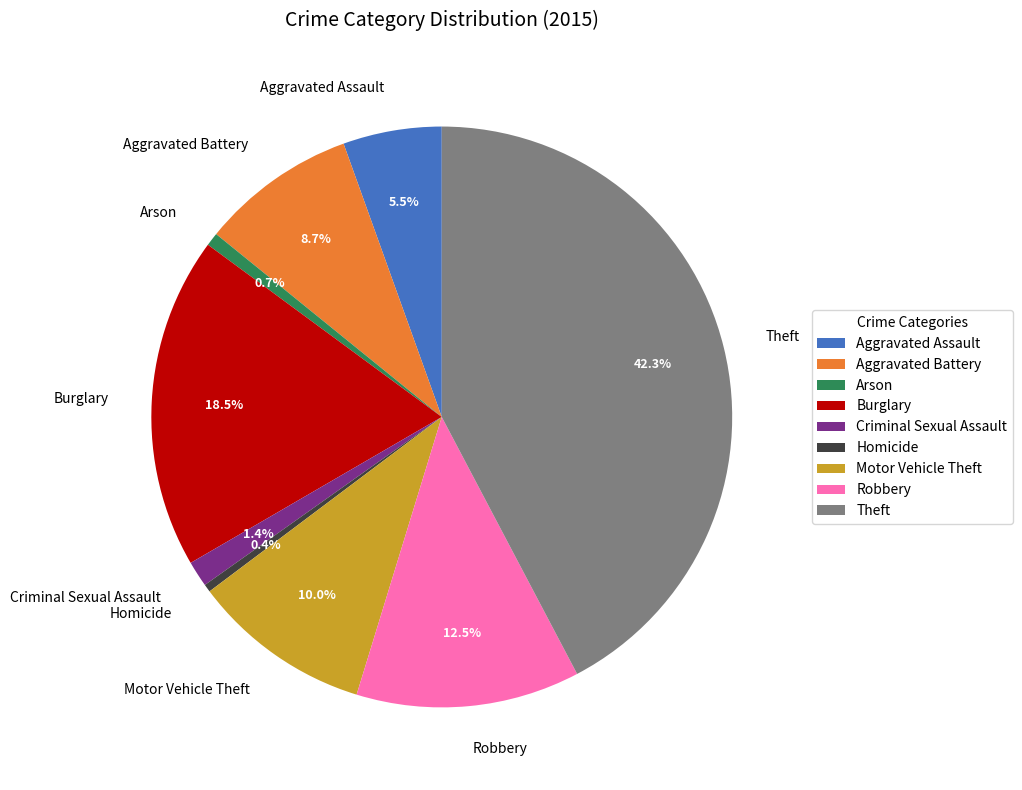

To the nearest percent, what portion does Motor Vehicle Theft represent?

10%